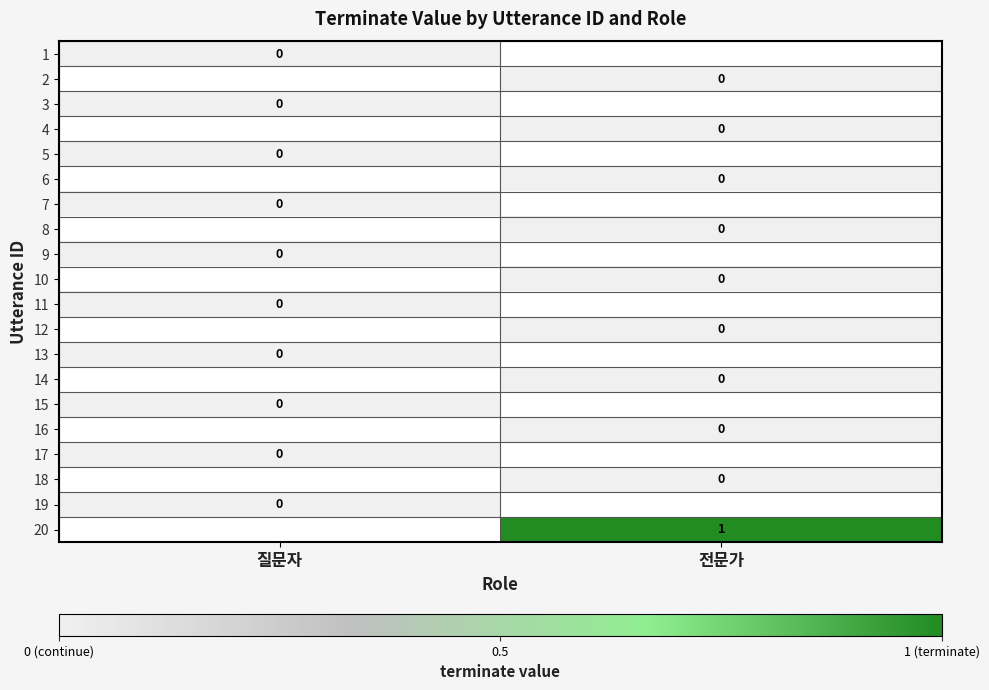

True or false: 20 has a value of 2 at 전문가.

False